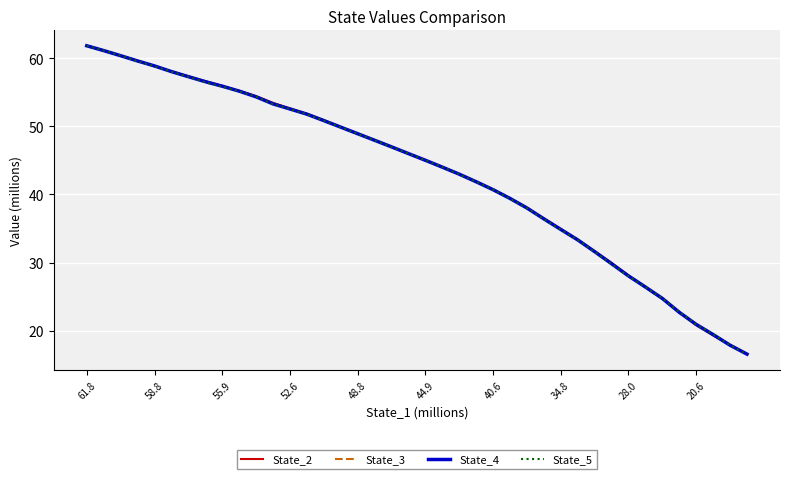

Which series ends up on top after the final intersection of State_3 and State_4?

State_4